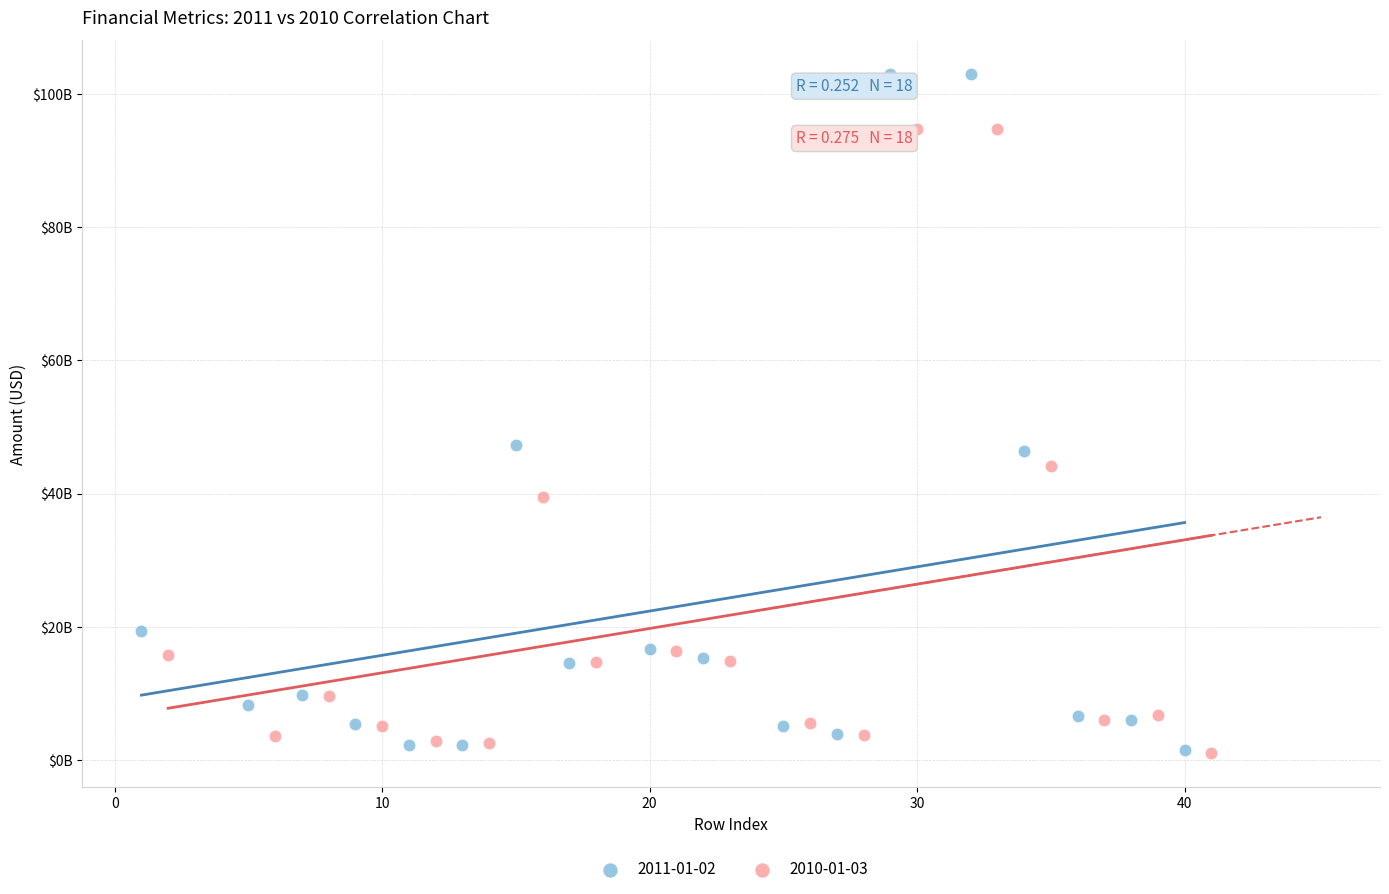

What are all the series names shown in the legend?

2011-01-02, 2010-01-03